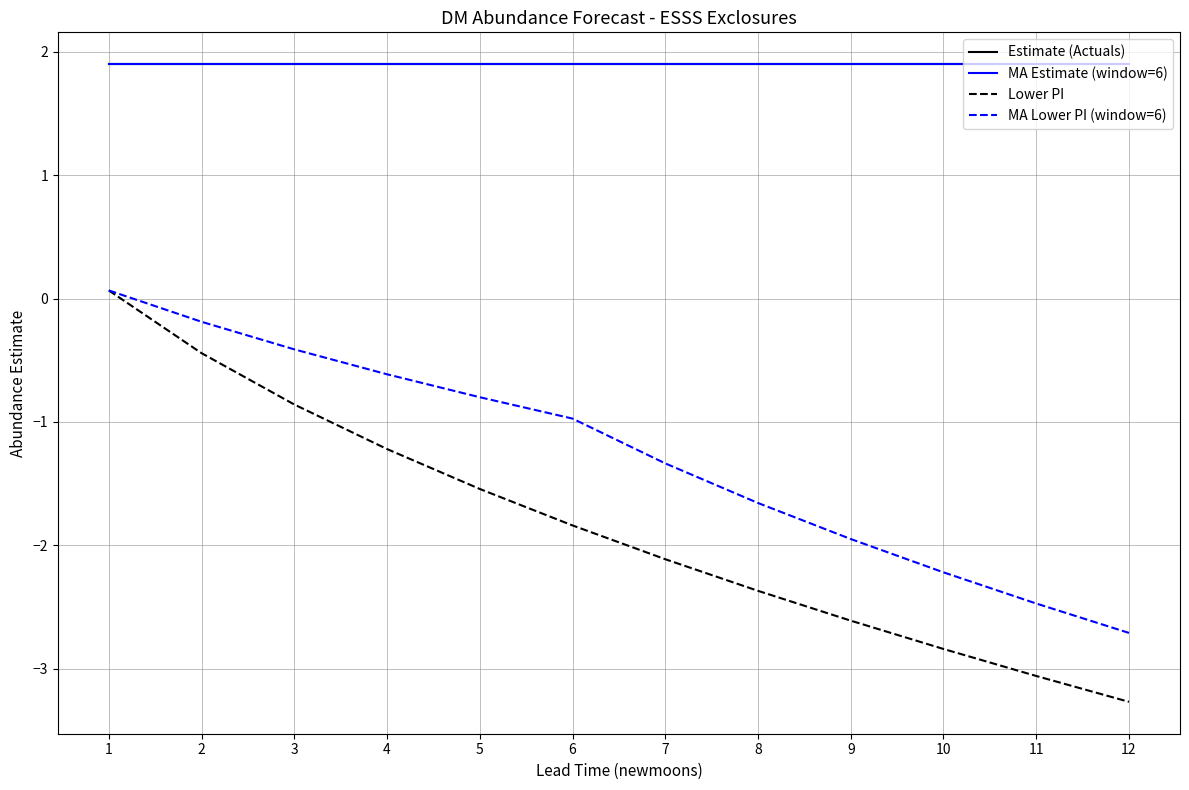

Is this an area chart (filled region under the line)?

No